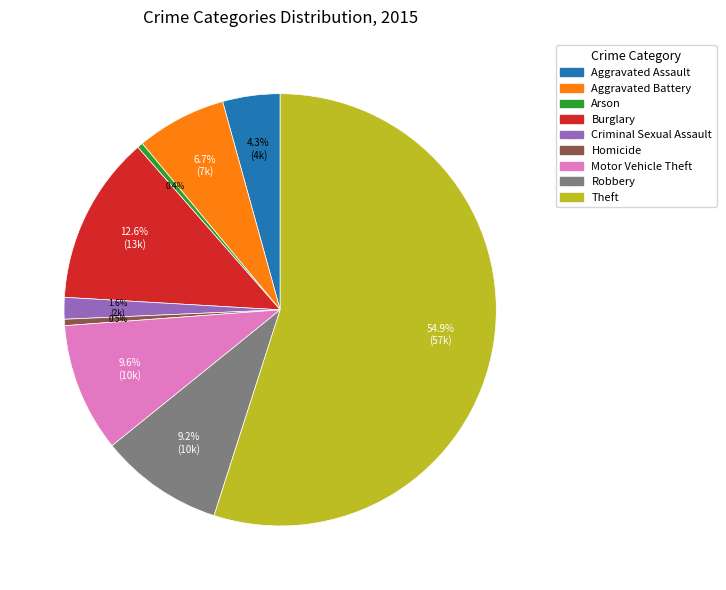

Combined, do Arson and Homicide account for over 50%?

No